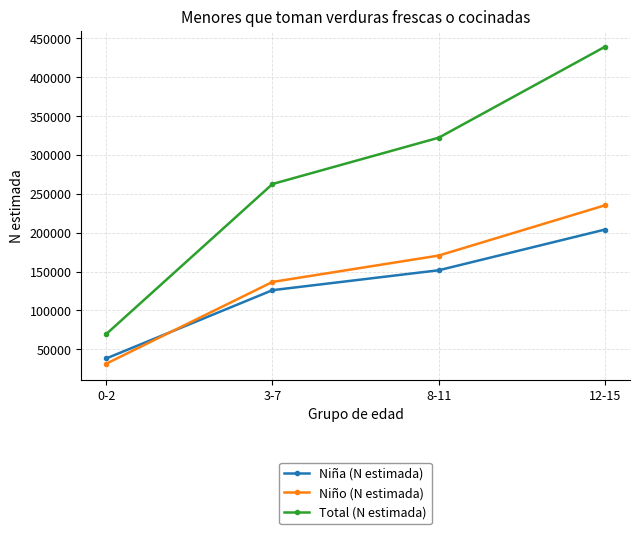

The value of Total (N estimada) at 8-11 is 322167. True or false?

True